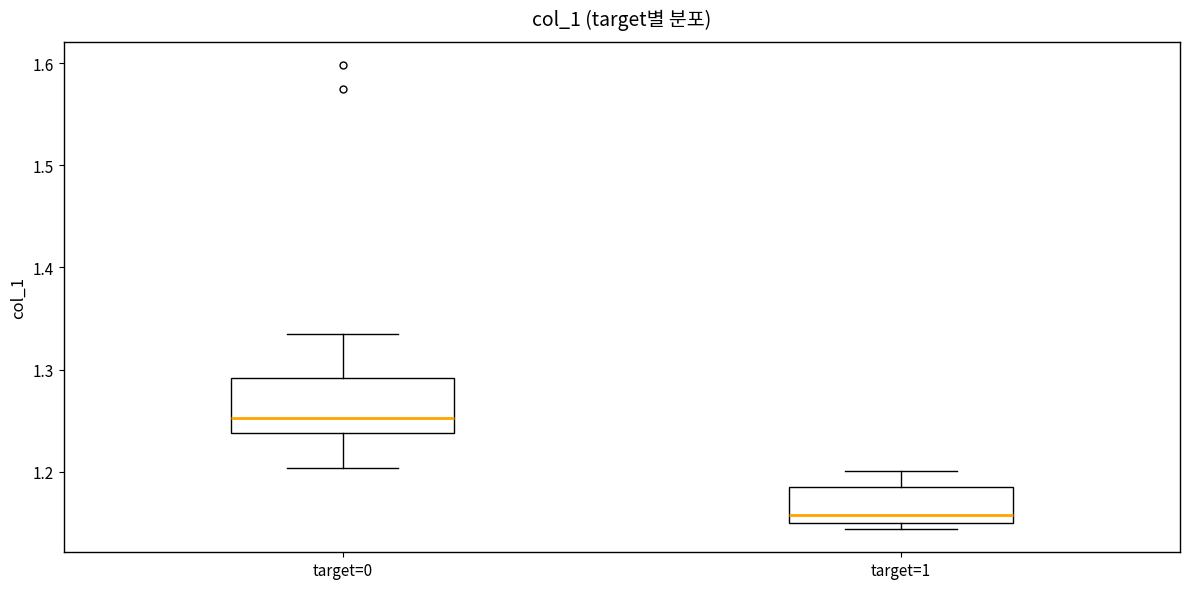

Where does the median line of the box for target=0 sit on the y-axis? The values are not printed on the chart, so give them approximately, as read against the axis.

1.25